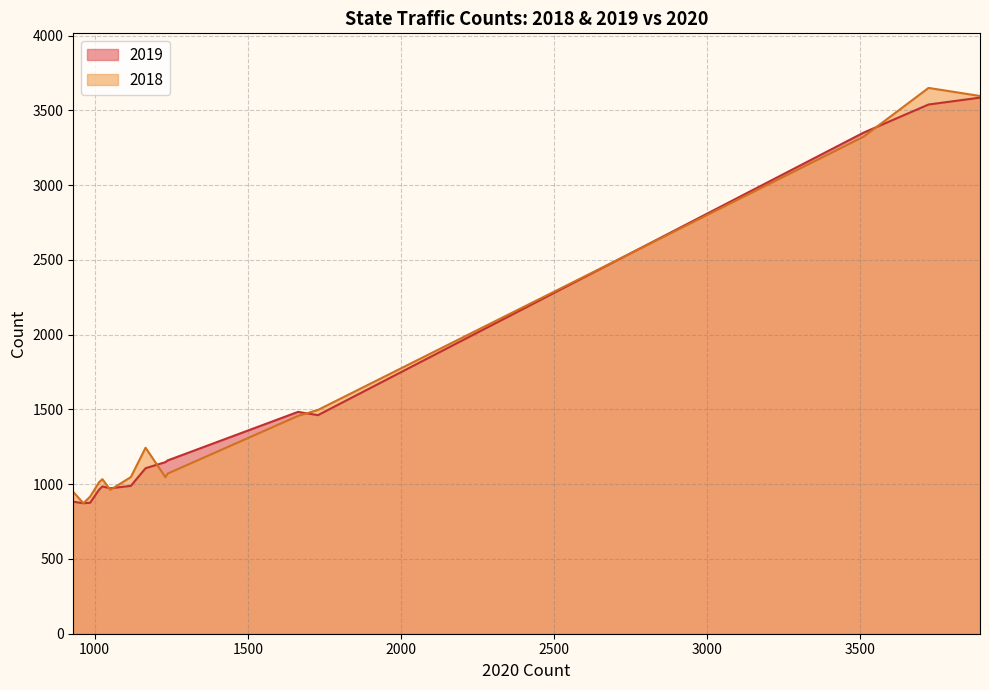

Rank the series by their maximum value, from highest to lowest.

2018, 2019